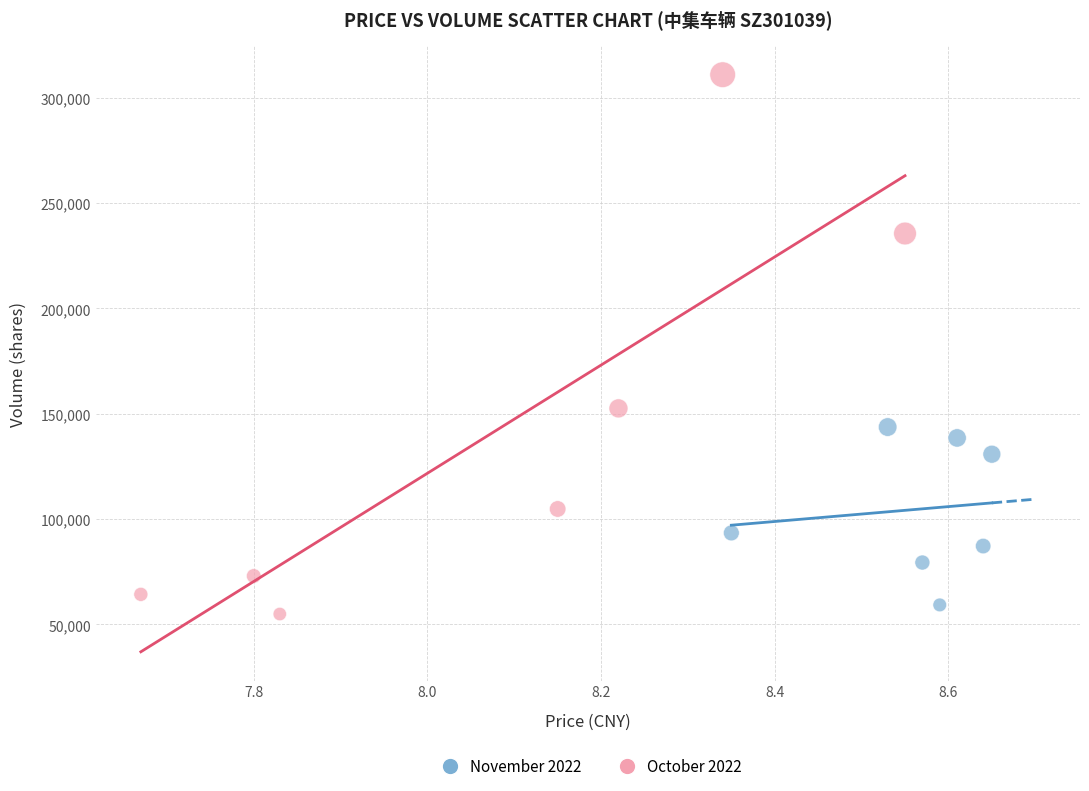

Which series reaches the maximum Y coordinate?

October 2022